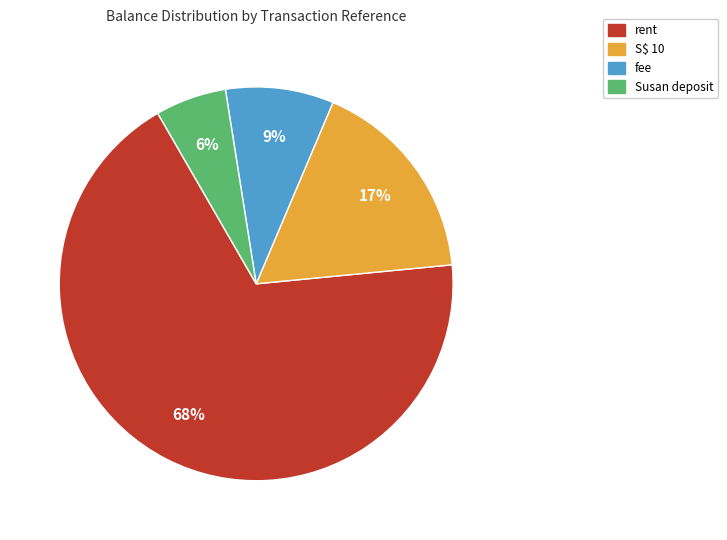

To the nearest percent, what is the average slice percentage?

25%